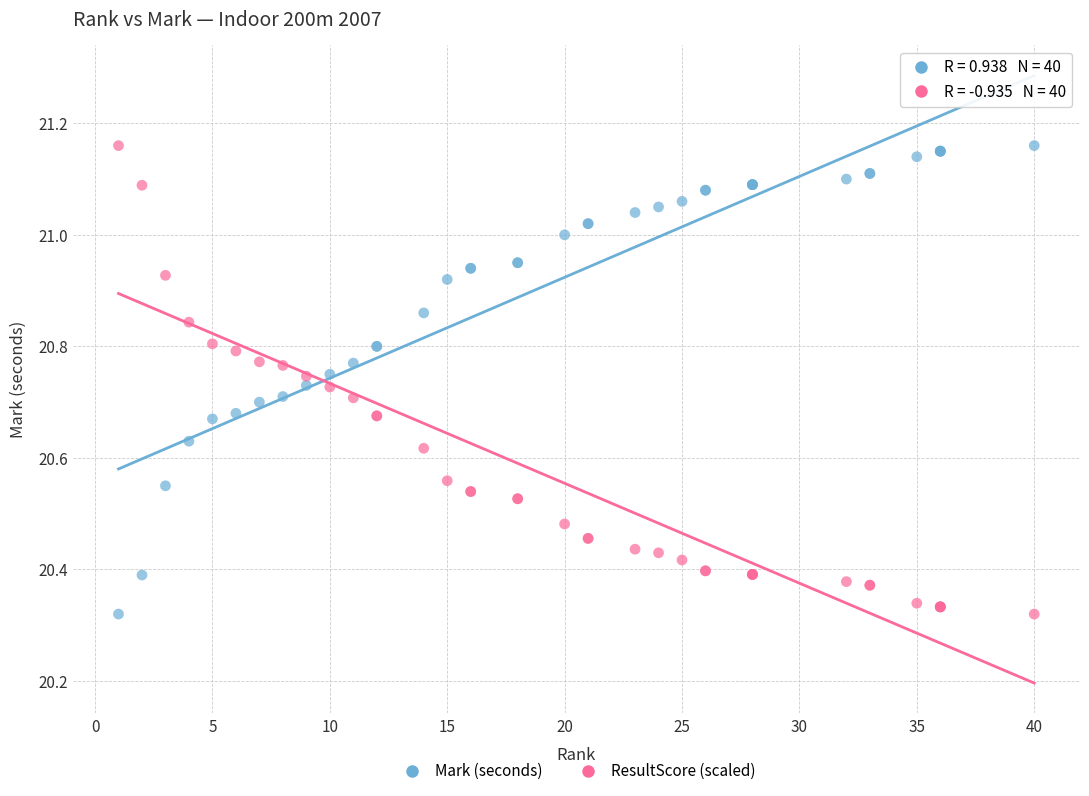

What is the X range (max minus min) for the scatter plot?

39.0